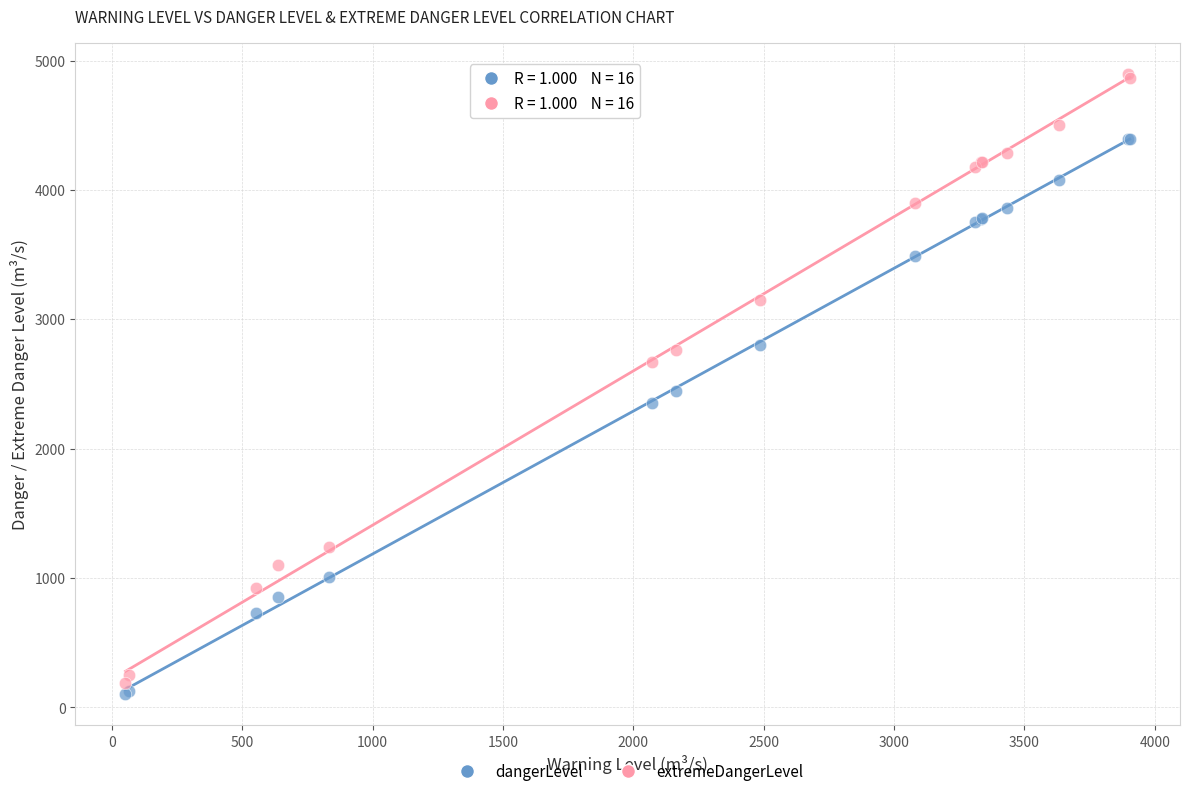

Which series has the largest Y range (max minus min)?

extremeDangerLevel